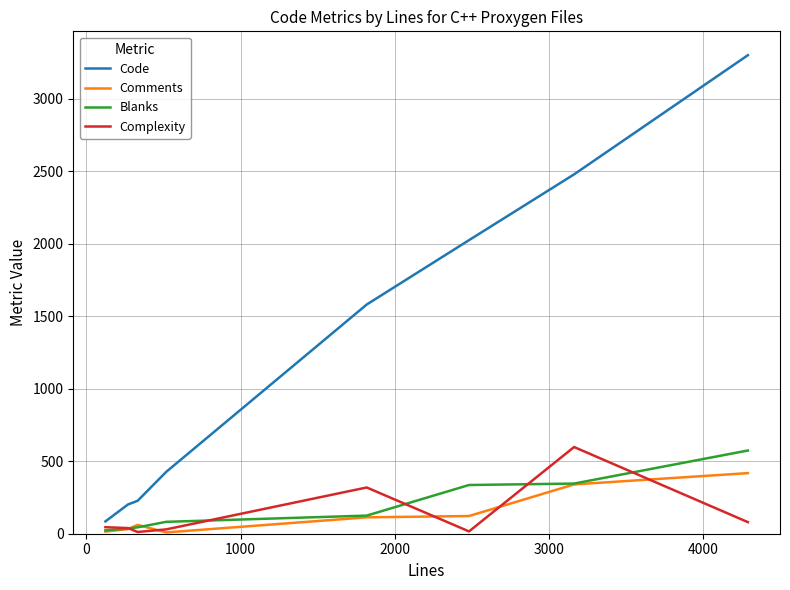

True or false: Complexity and Code cross at least once.

False